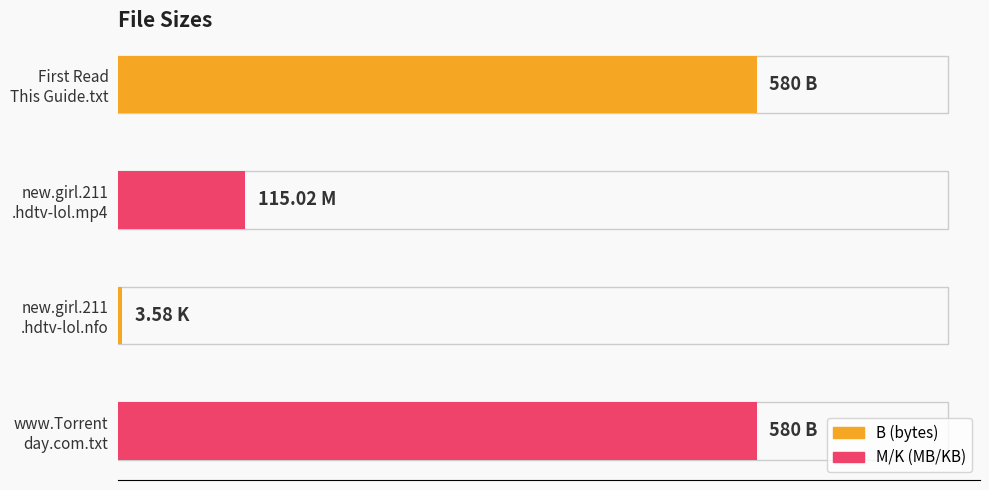

Are the bars grouped side by side (vs. stacked)?

No